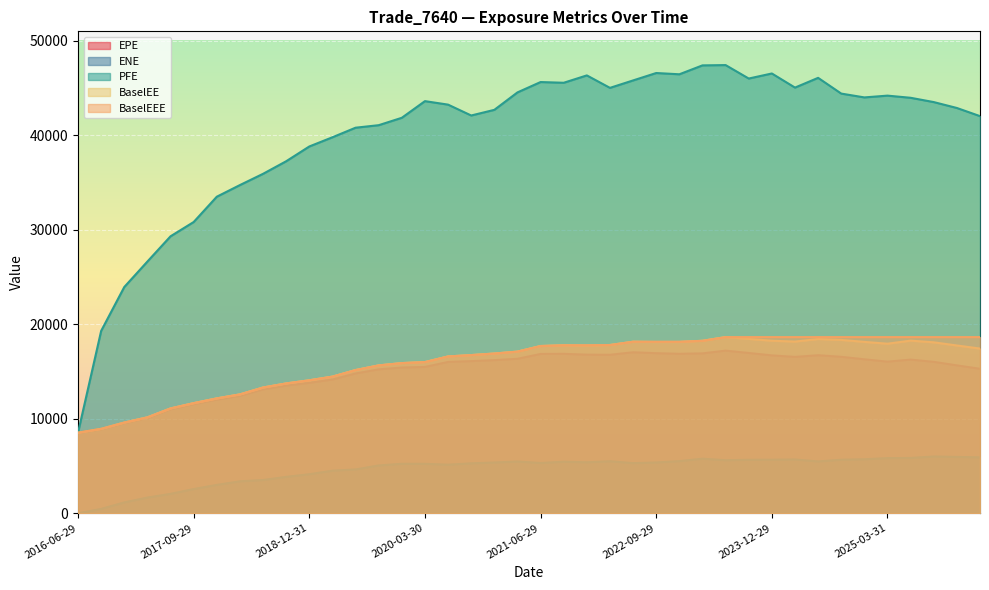

At which label does BaselEE first exceed 17432?

2021-06-29